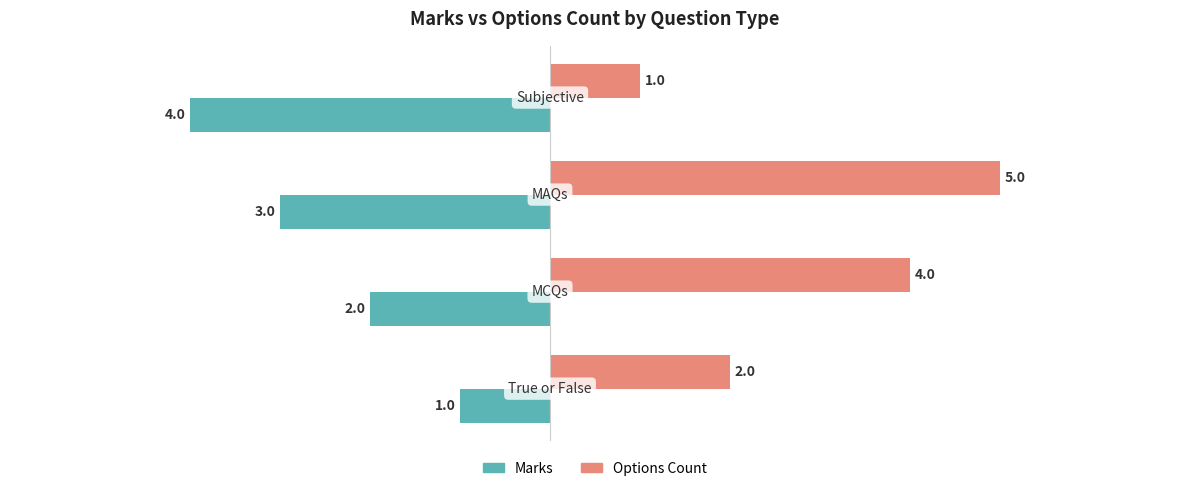

What is the highest value of the Marks series?

-1